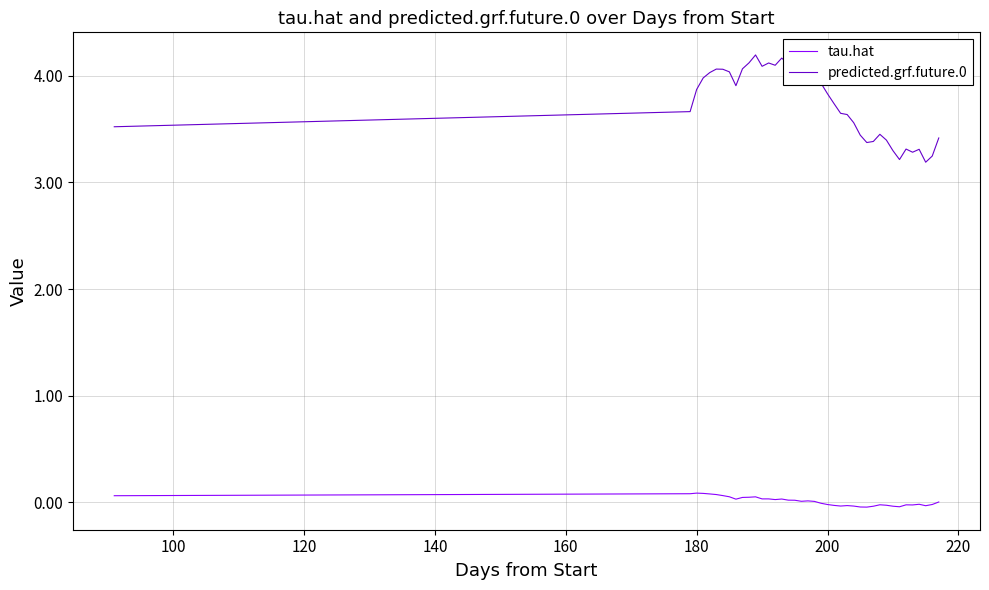

Which series has the widest spread of values?

predicted.grf.future.0